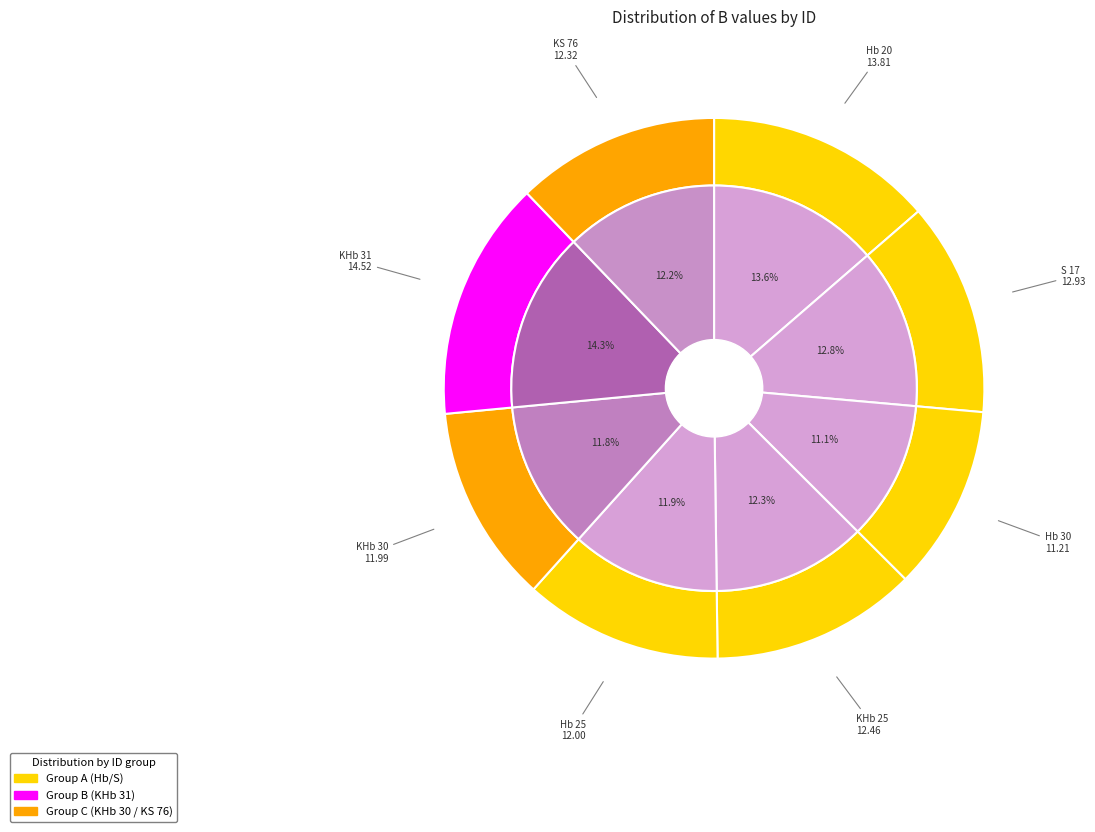

How many segments does this pie chart have?

8